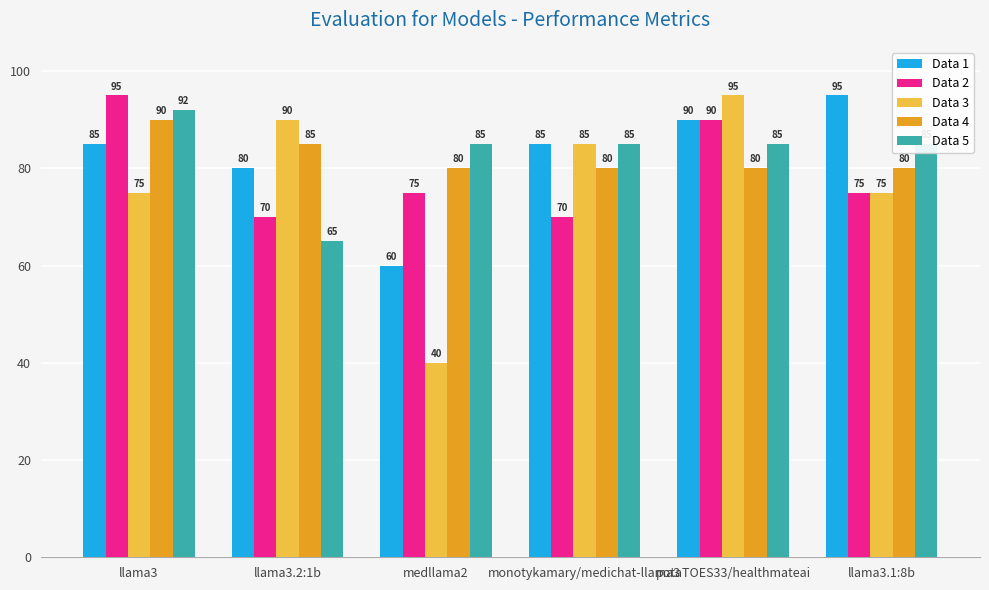

What is the minimum value for Data 4?

80